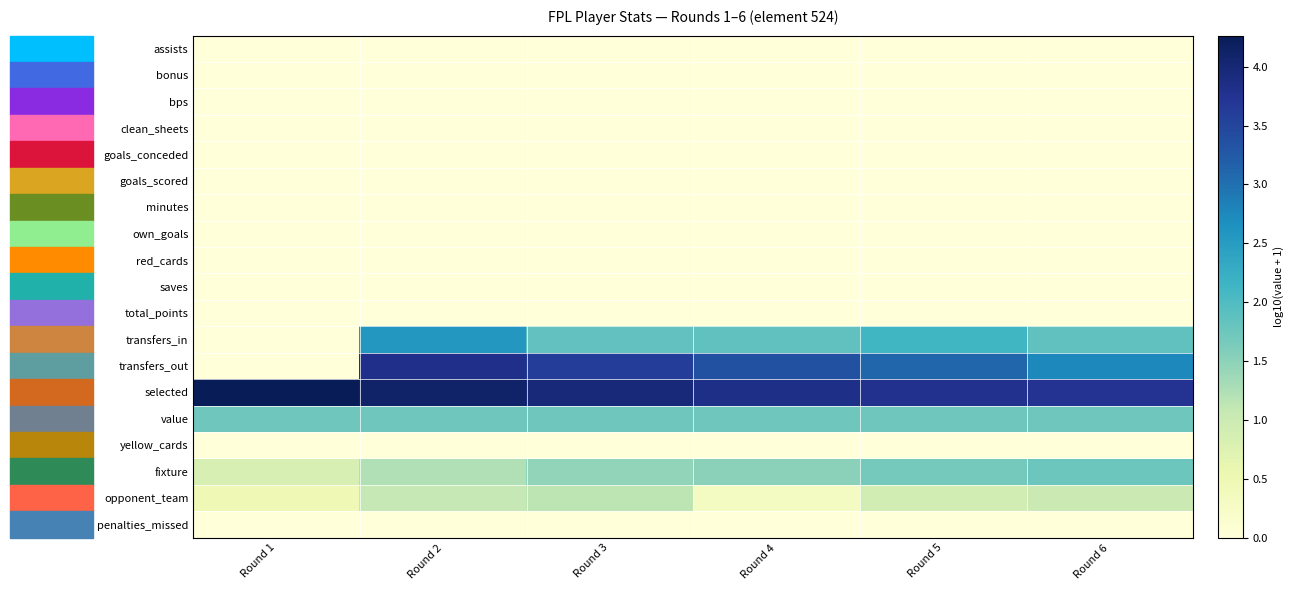

Rank the series by their maximum value, from highest to lowest.

selected, transfers_out, transfers_in, fixture, value, opponent_team, assists, bonus, bps, clean_sheets, goals_conceded, goals_scored, minutes, own_goals, red_cards, saves, total_points, yellow_cards, penalties_missed